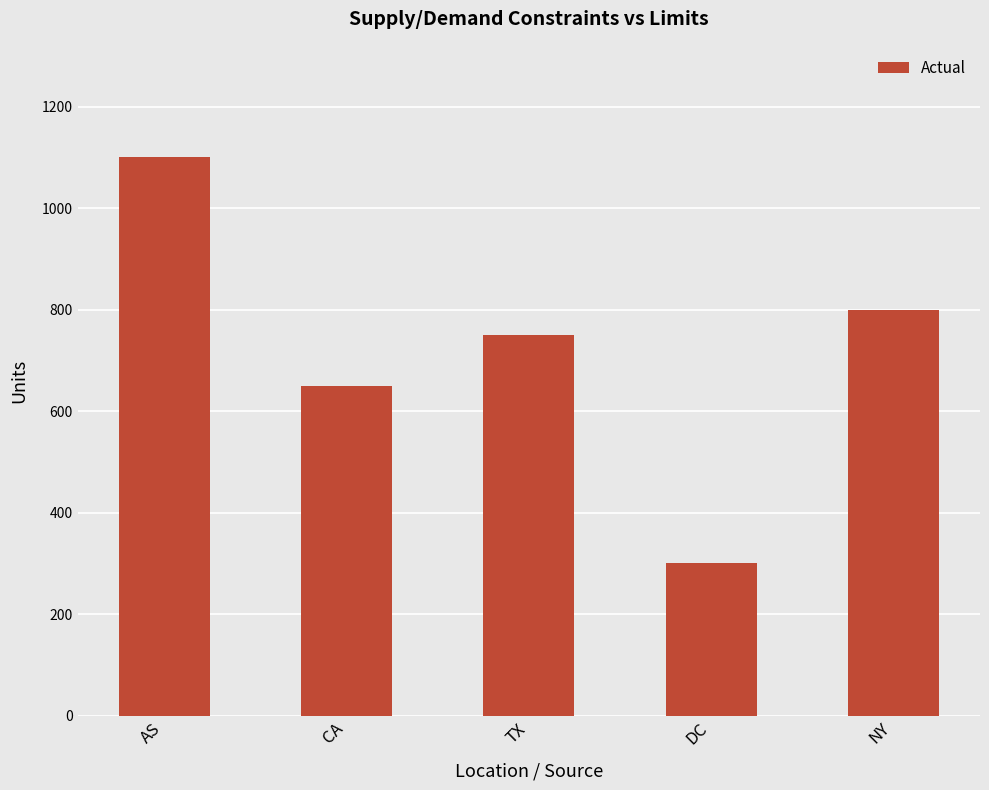

At which label does the data first exceed 750?

AS